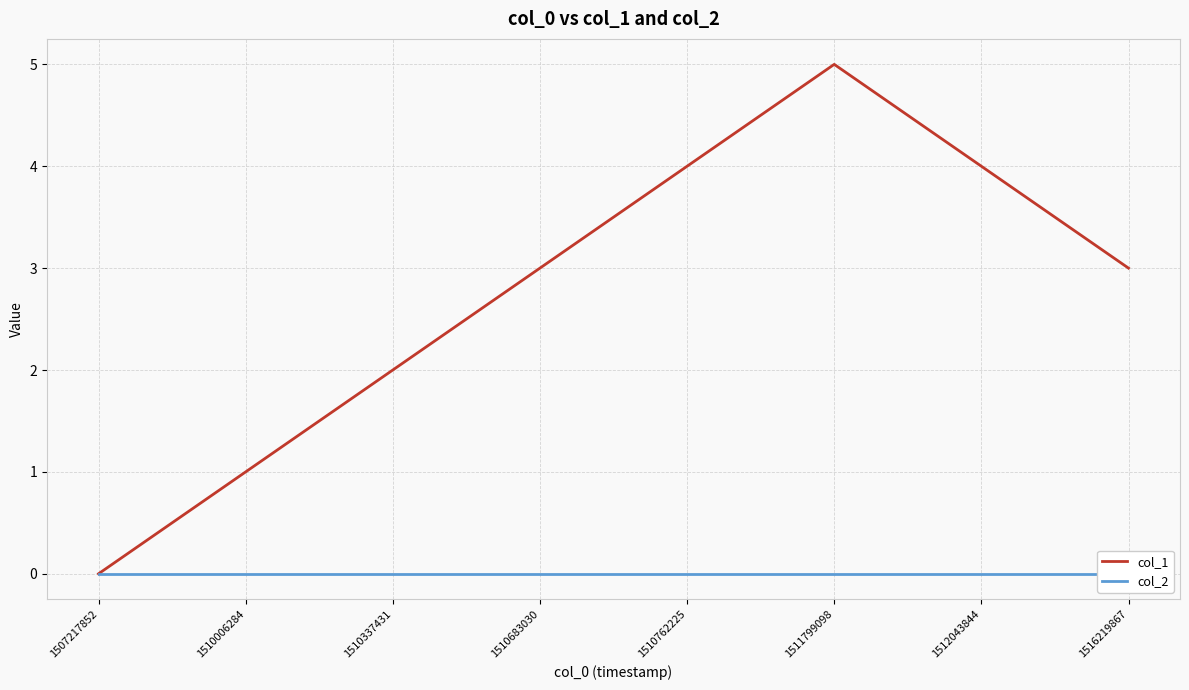

Which has a higher value, 1510762225 or 1516219867?

1510762225